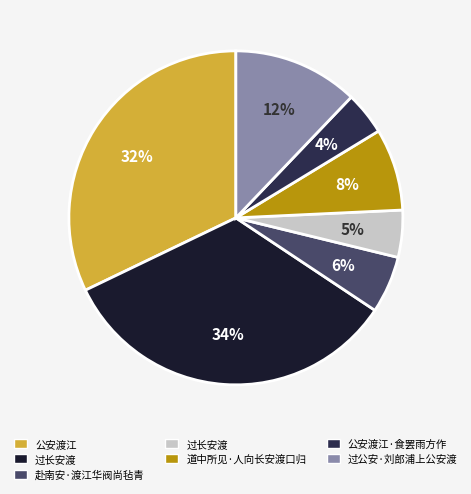

Is there any slice that represents more than half of the pie?

No